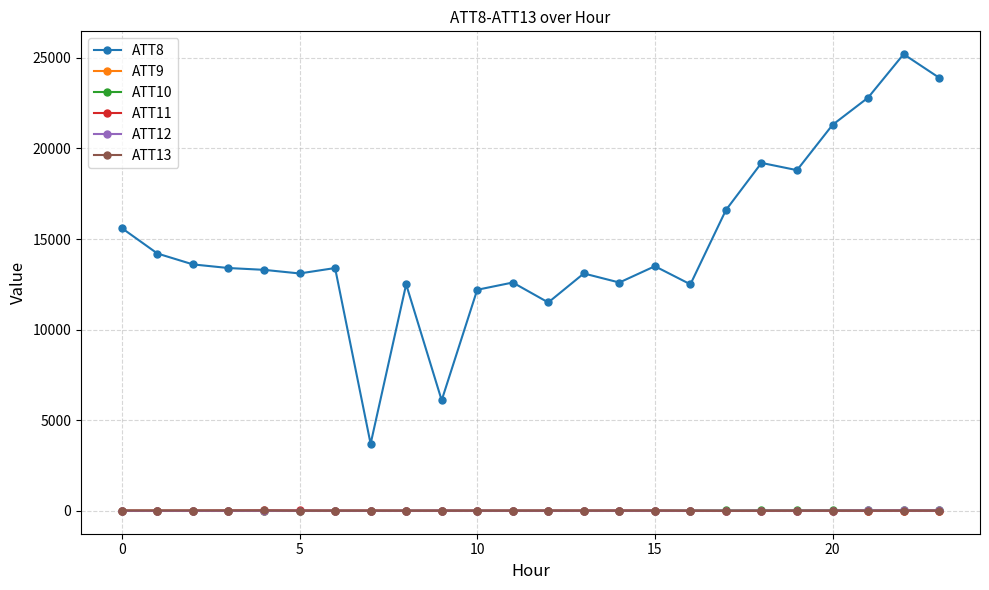

True or false: ATT10 has more than 1 interior local peaks.

True